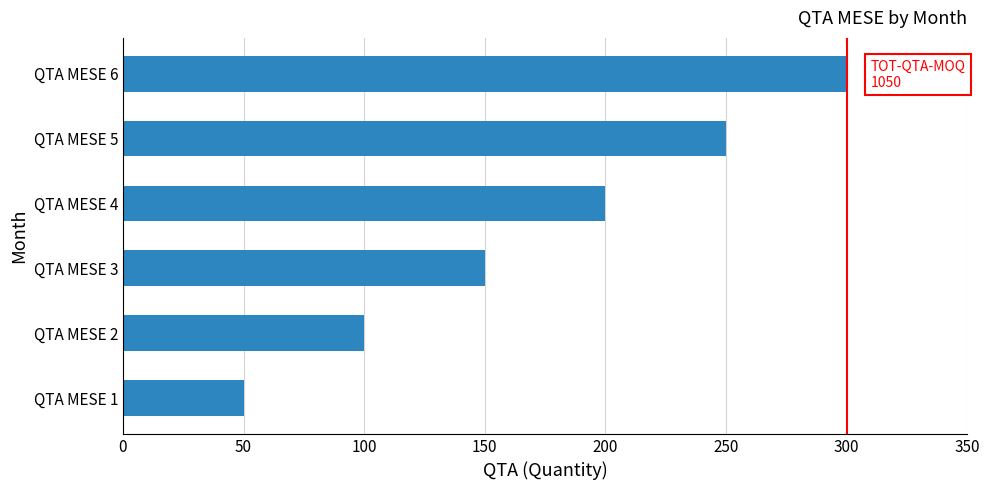

Is it true that the value at QTA MESE 4 is 117?

False